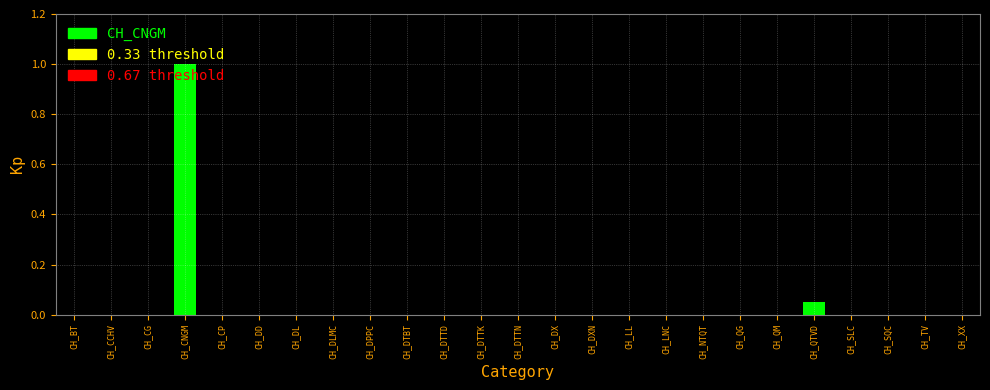

What is the maximum value shown in the chart?

1.0